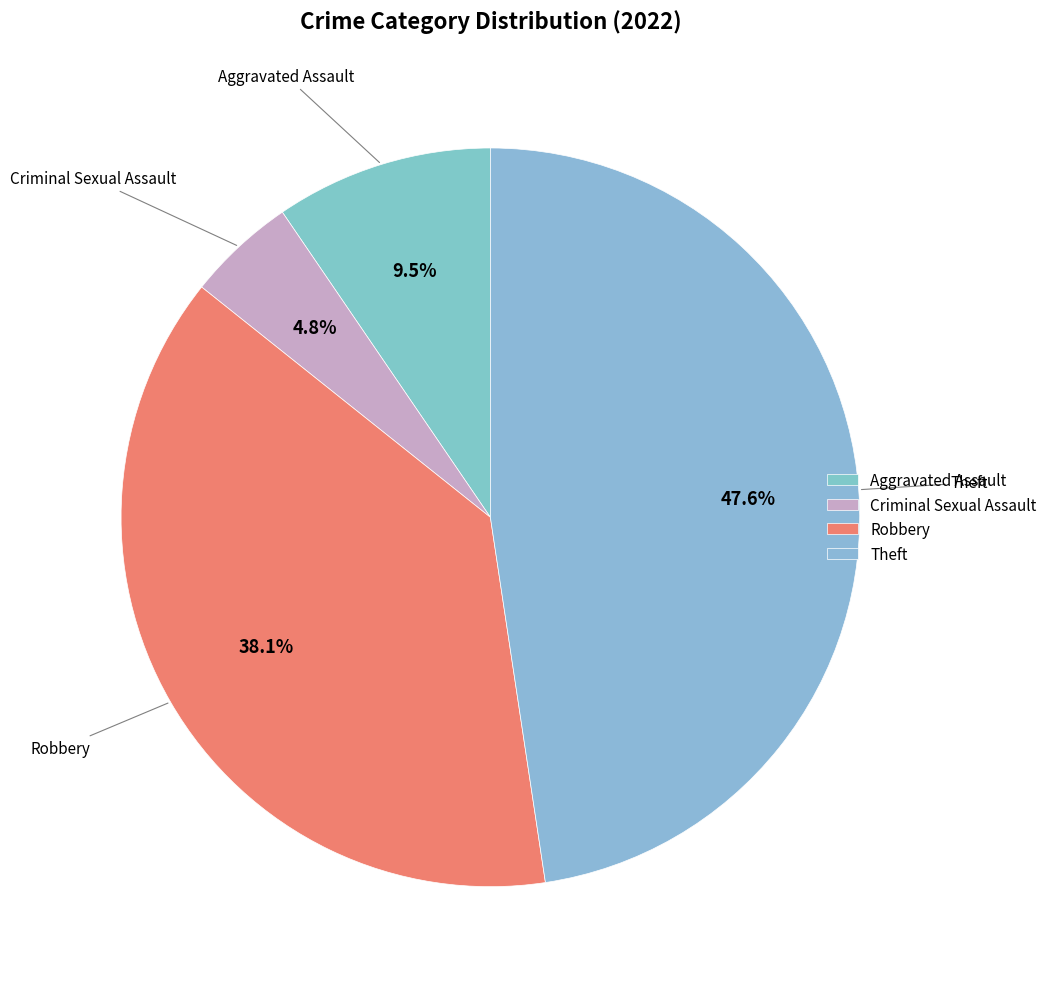

Which slice is the largest?

Theft